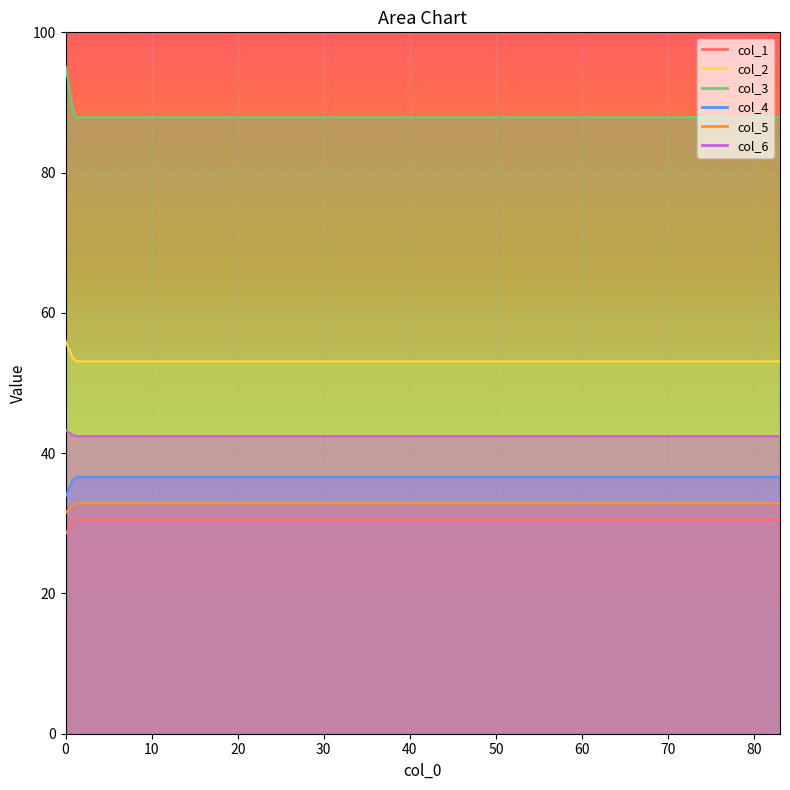

What is the smallest value displayed?

28.5